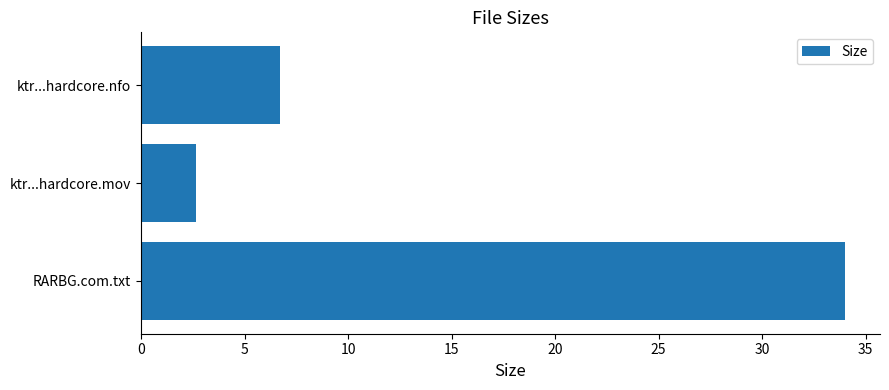

Does the chart contain stacked bars?

No